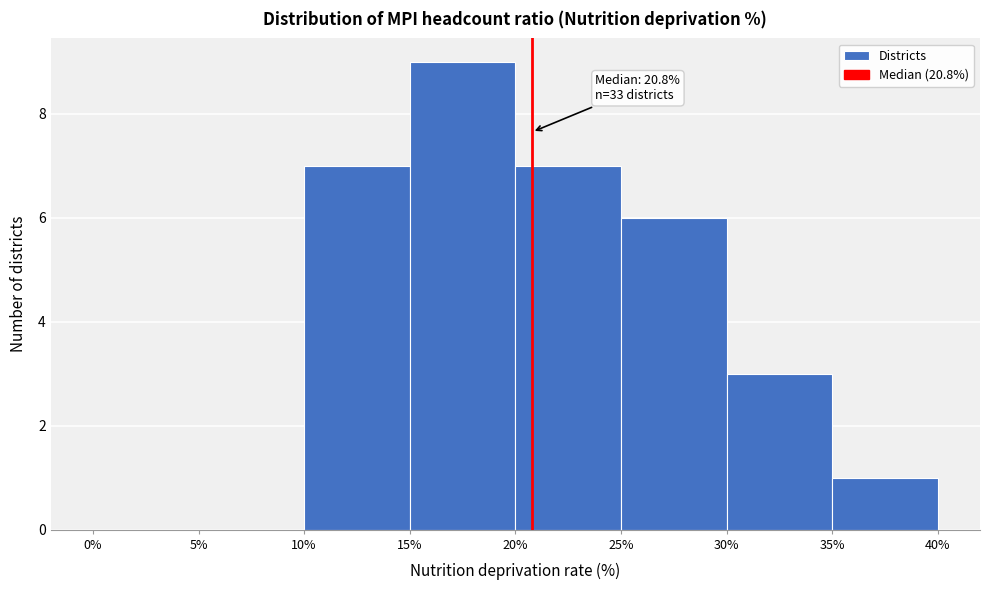

Over which range of the x-axis is the bar tallest?

15% to 20%